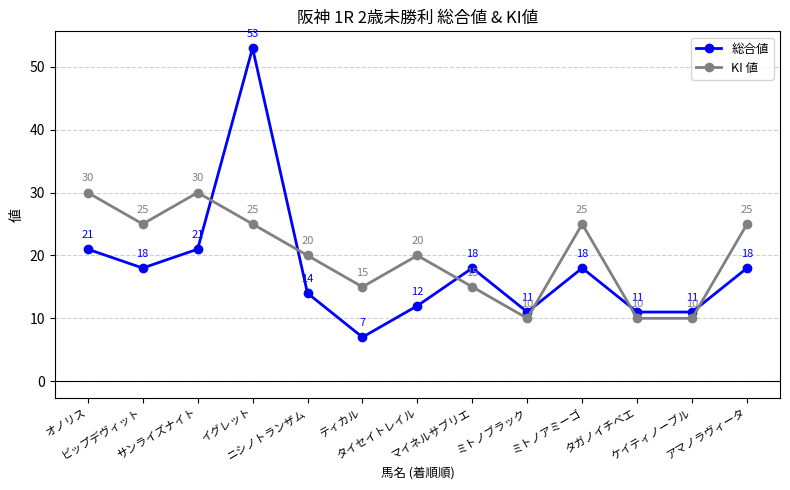

What is the label of the 13th point from the left?

アマノラヴィータ